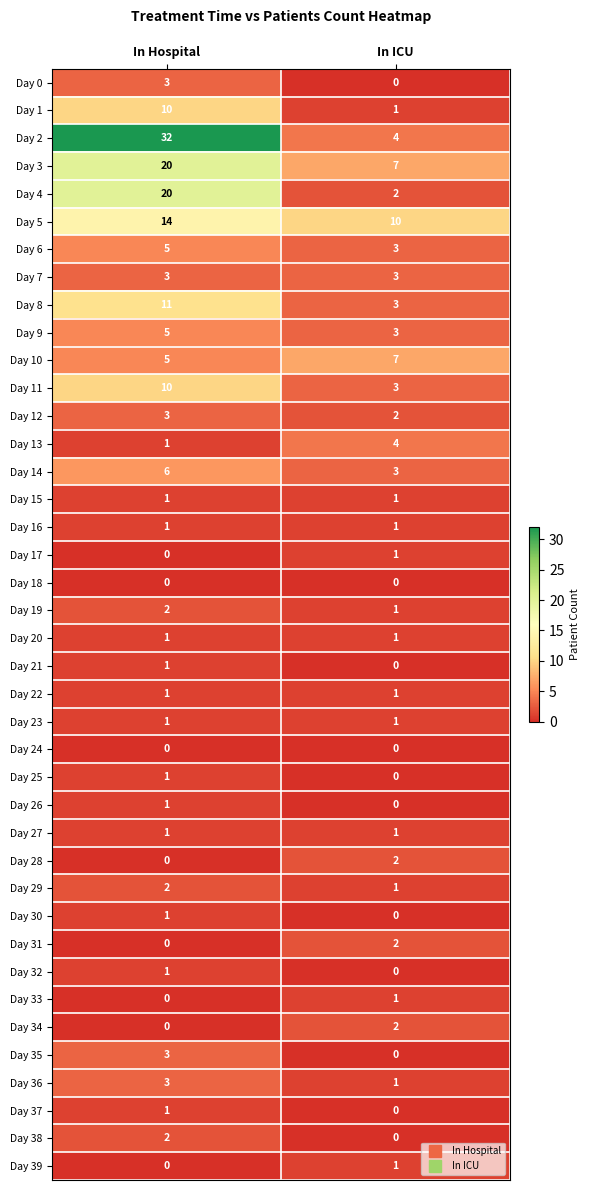

What is the difference between the highest and lowest values at In Hospital?

32